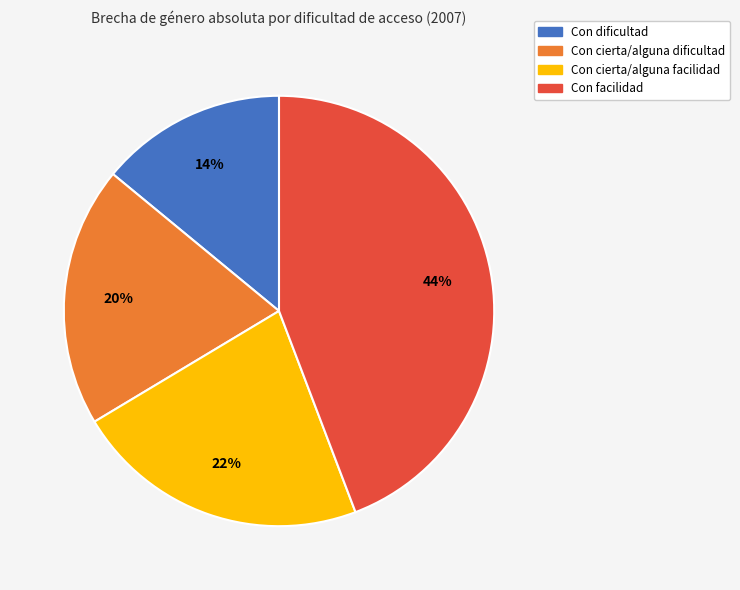

True or false: Con dificultad accounts for 14% of the total.

True